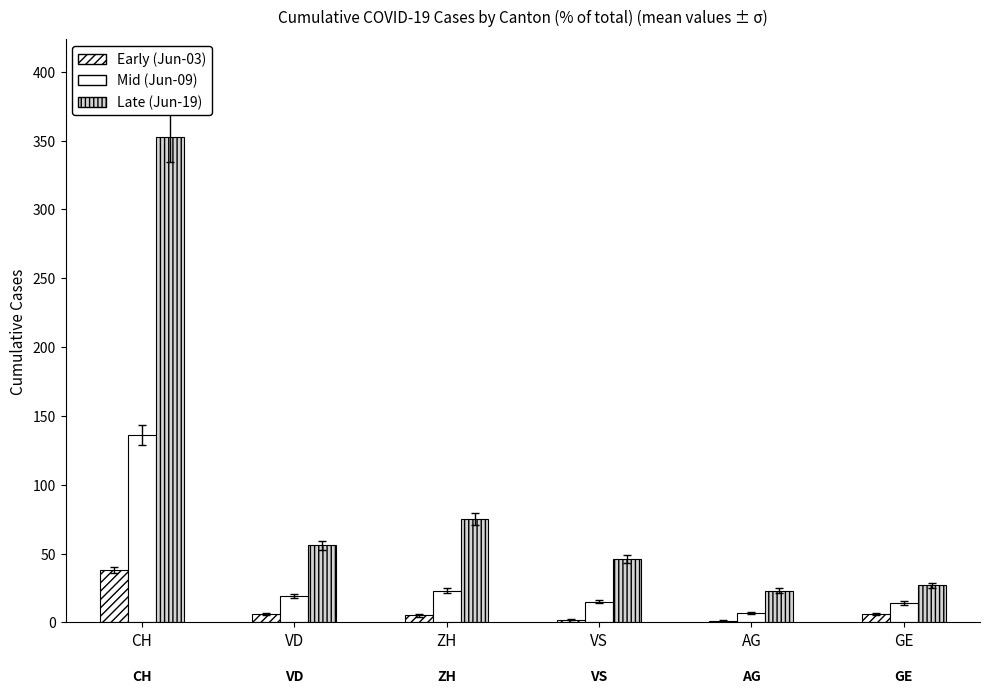

Is it true that Late (Jun-19) equals 33 at AG?

False